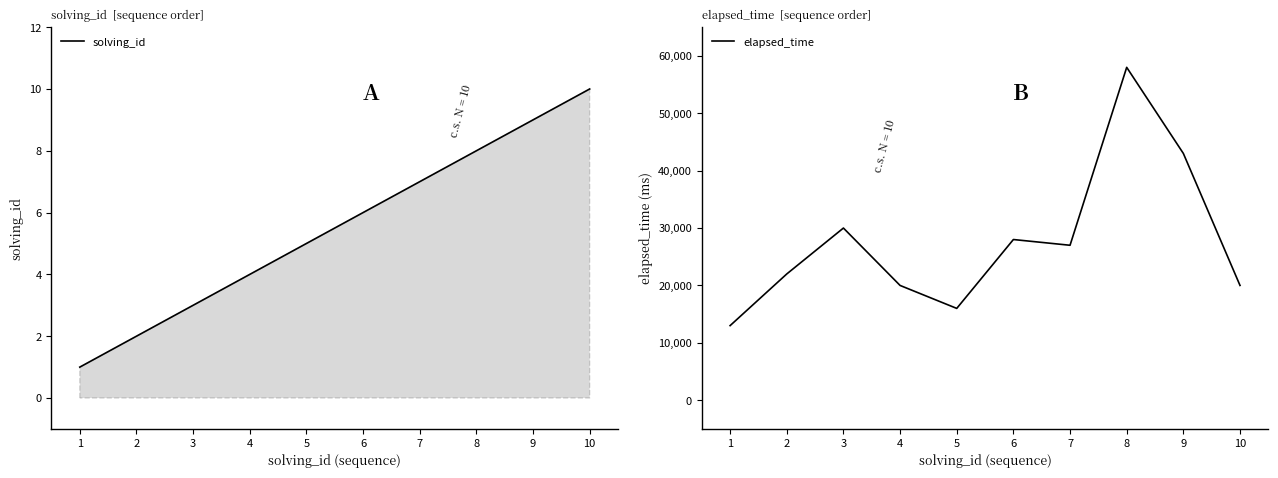

How many lines are shown in the chart?

2